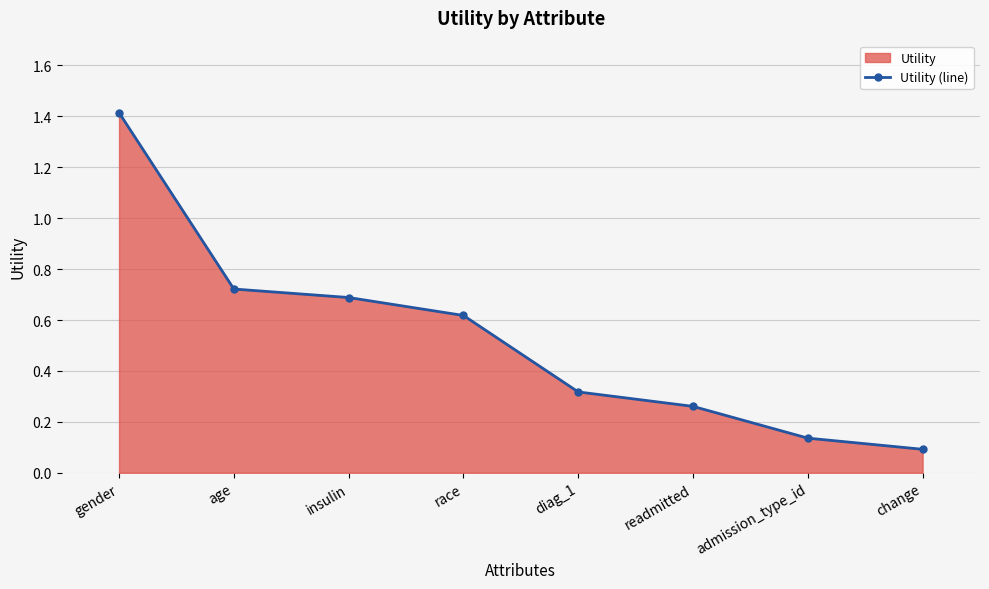

List the labels in order of value, smallest first.

change, admission_type_id, readmitted, diag_1, race, insulin, age, gender